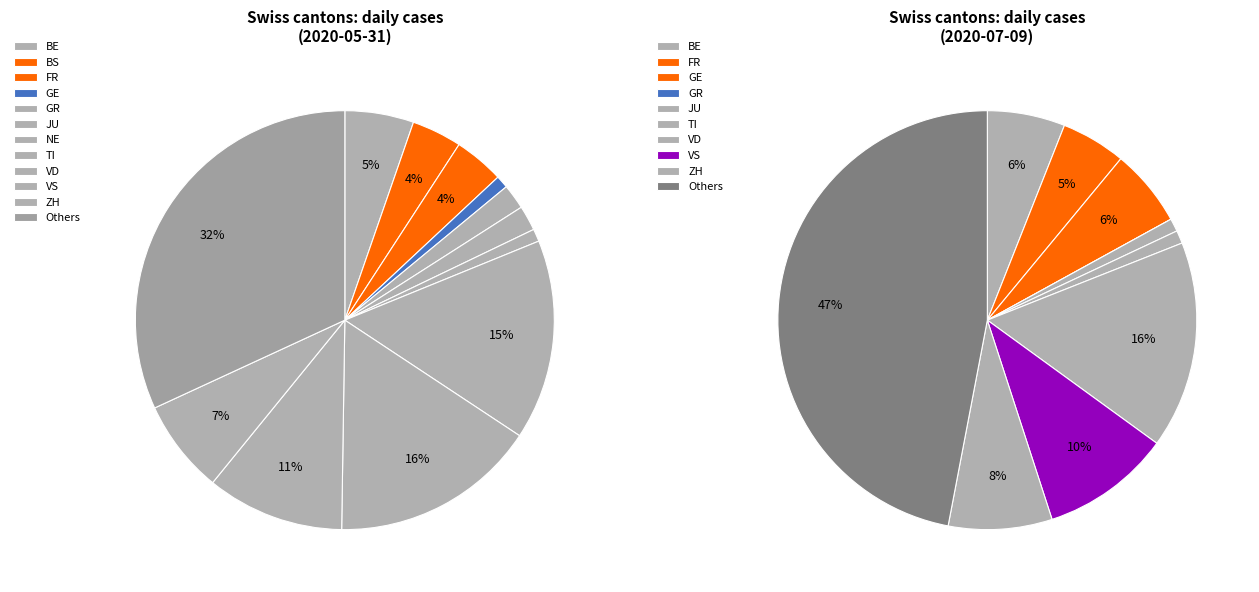

Between 4 and 17, which is larger?

4